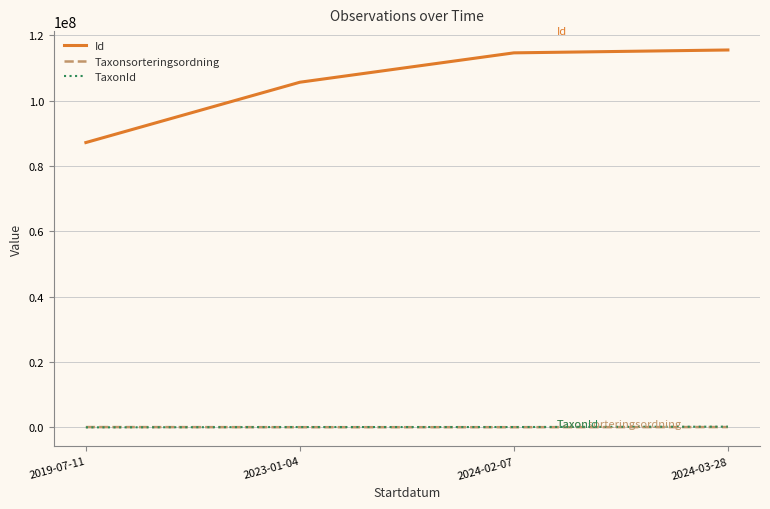

True or false: TaxonId and Id intersect in this chart.

False